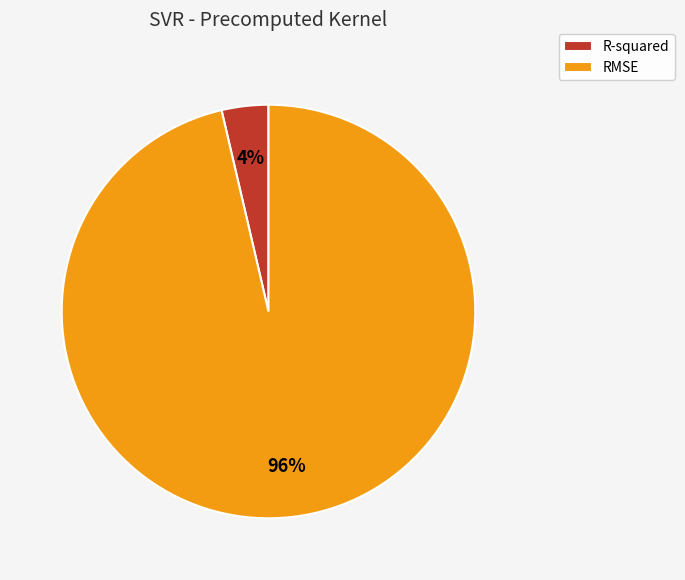

What percentage is the R-squared slice, to the nearest percent?

4%